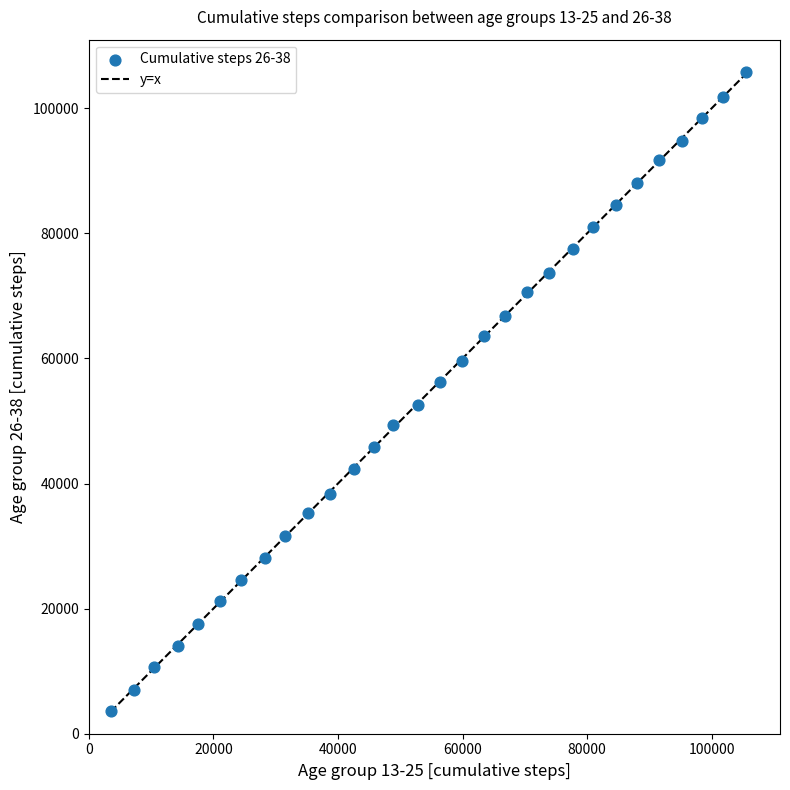

What is the range of X values (max minus min)?

102045